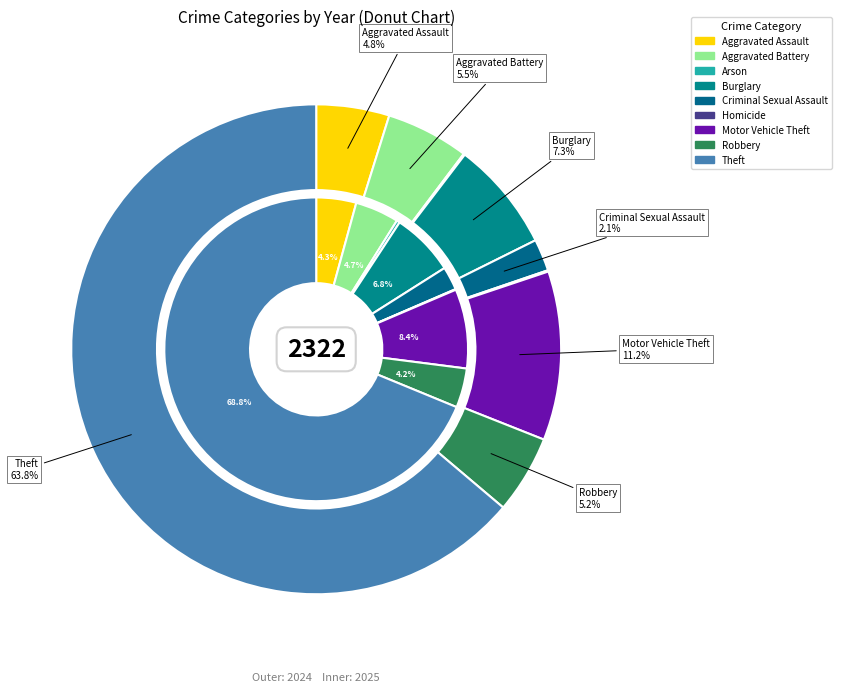

Count the number of slices in the pie.

9